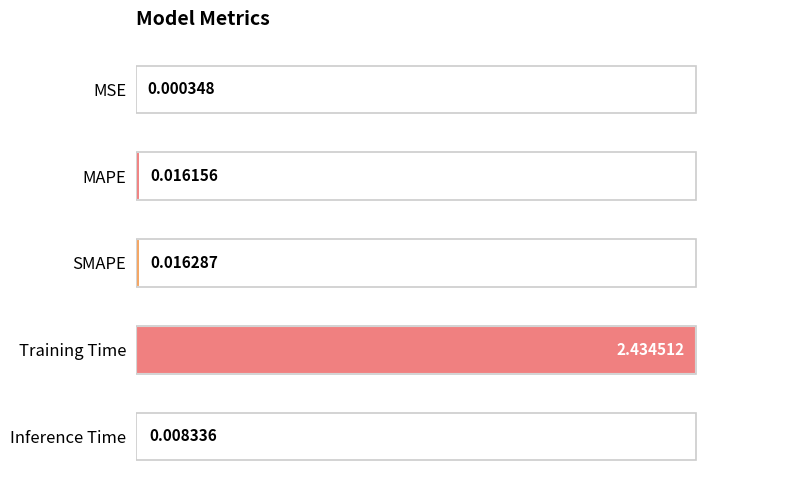

Count the number of data series in this chart.

1